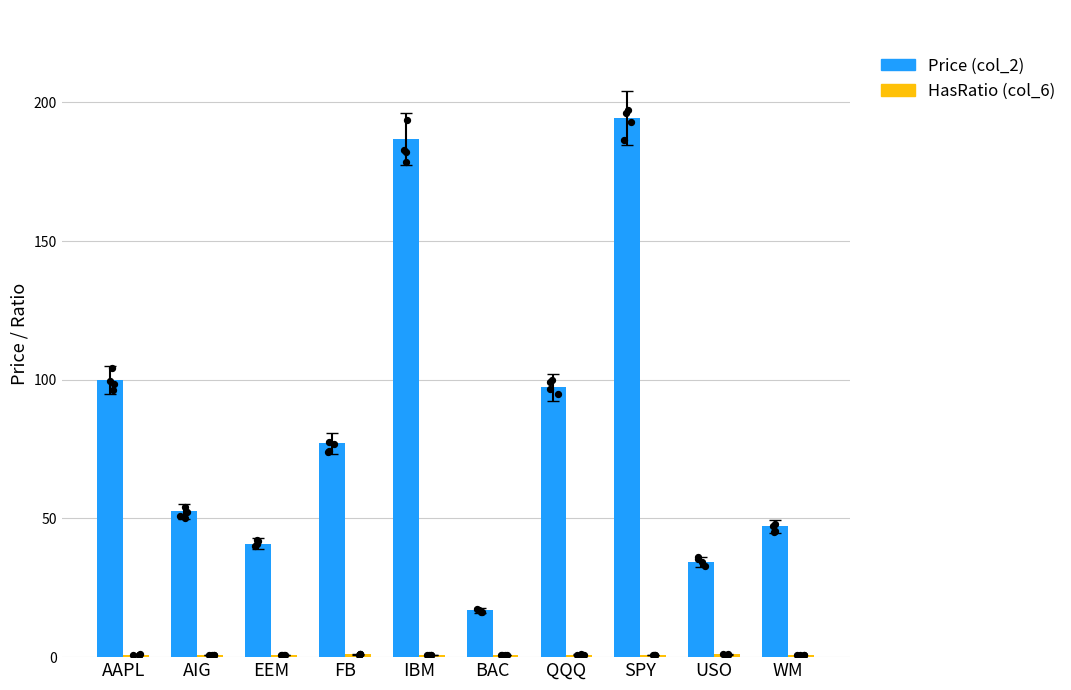

What is the total value across all series at WM?

48.0